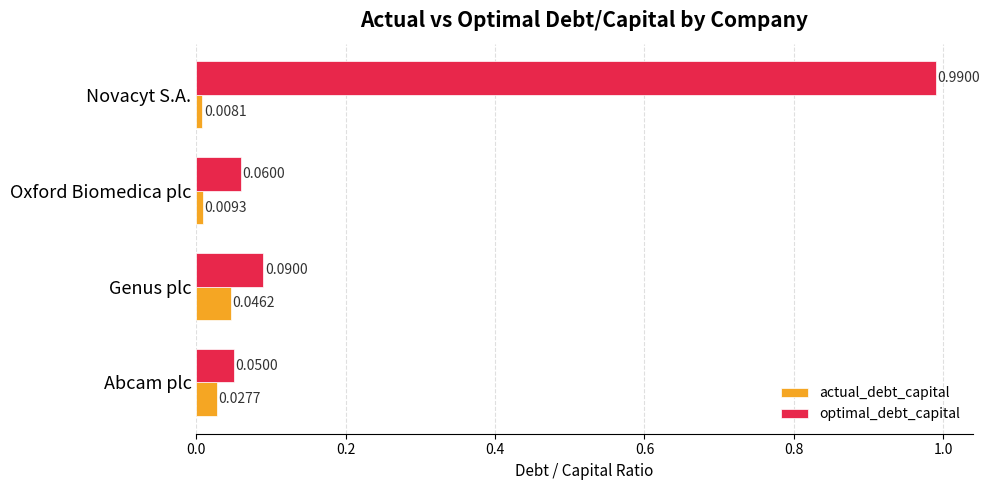

Where is actual_debt_capital nearest to the value 0?

Novacyt S.A.